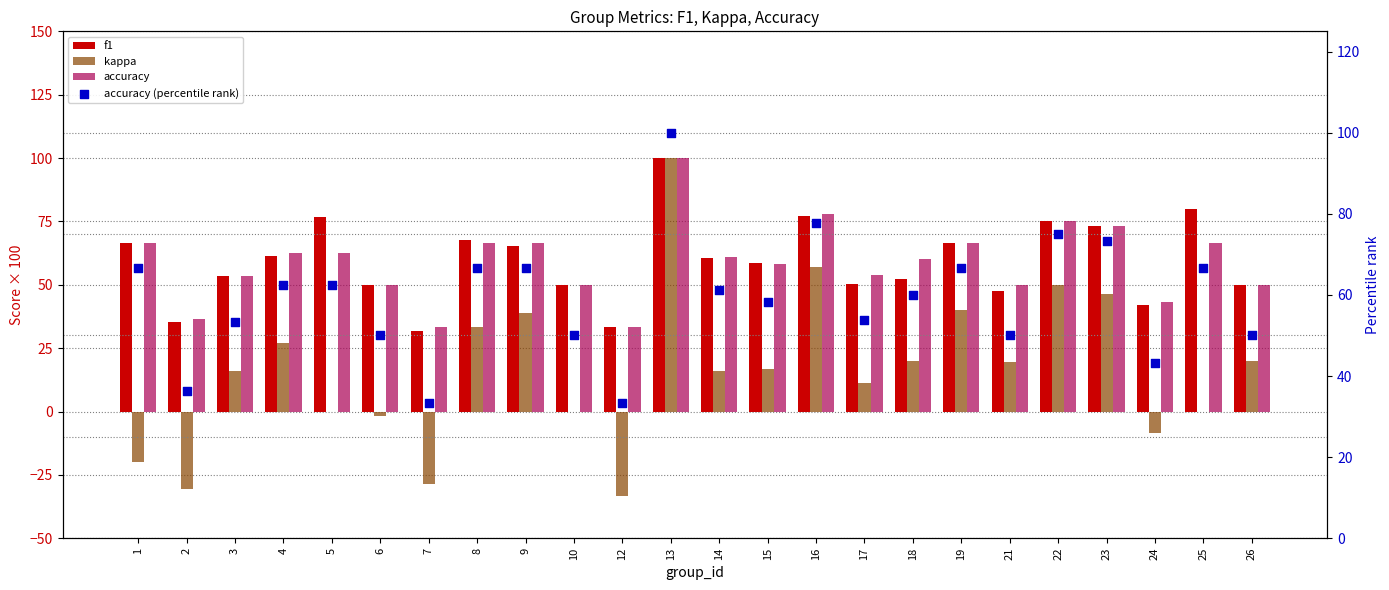

Which series contains the lowest Y value?

kappa